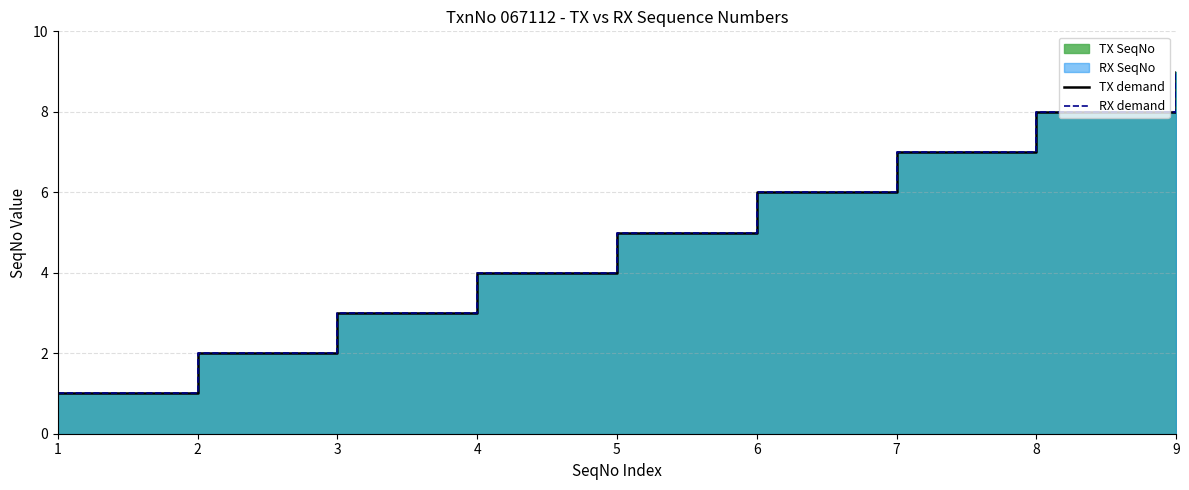

Reading left to right, extract all data points from this chart.

TX demand: 1	2	3	4	5	6	7	8	9
RX demand: 1	2	3	4	5	6	7	8	9